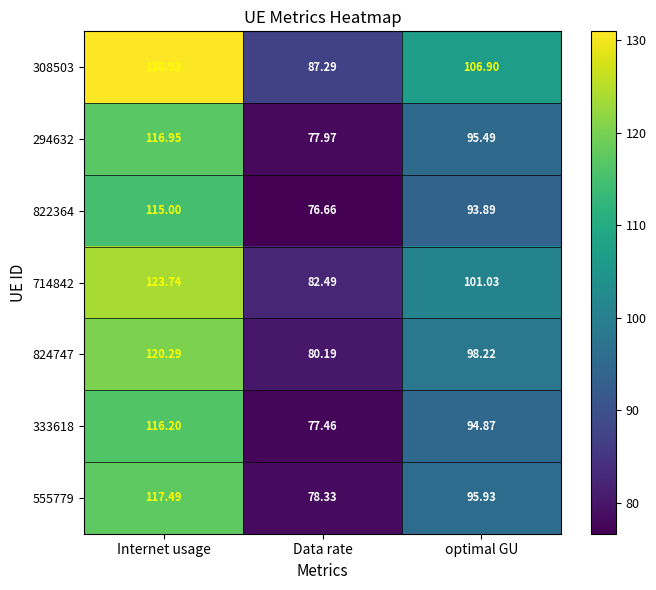

At which label does 333618 reach its peak?

Internet usage